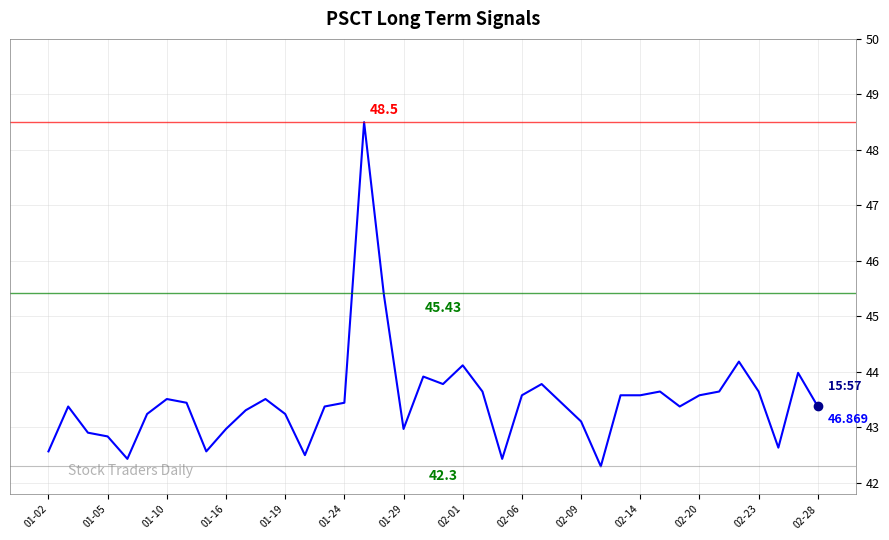

How many interior local valleys (lower than both neighbors) does the data have?

9